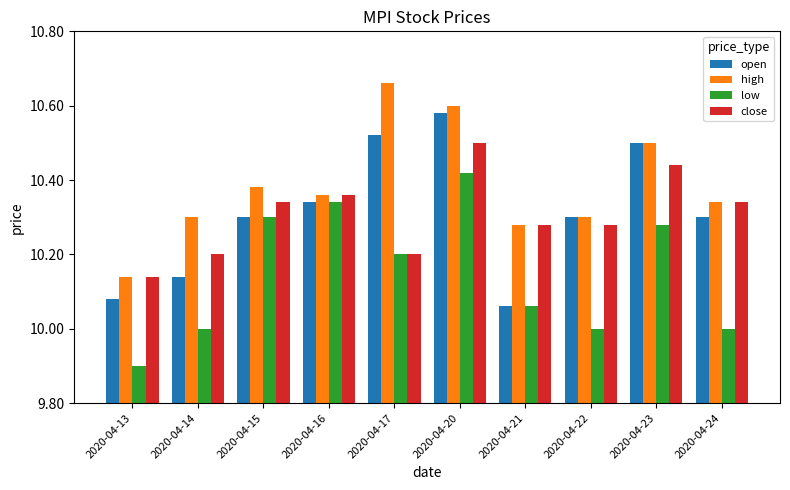

Which series changed the most between 2020-04-14 and 2020-04-24?

open